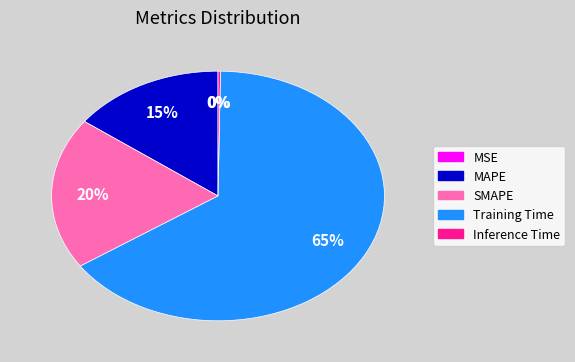

To the nearest percent, what is the difference between the largest and smallest slice percentages?

65%